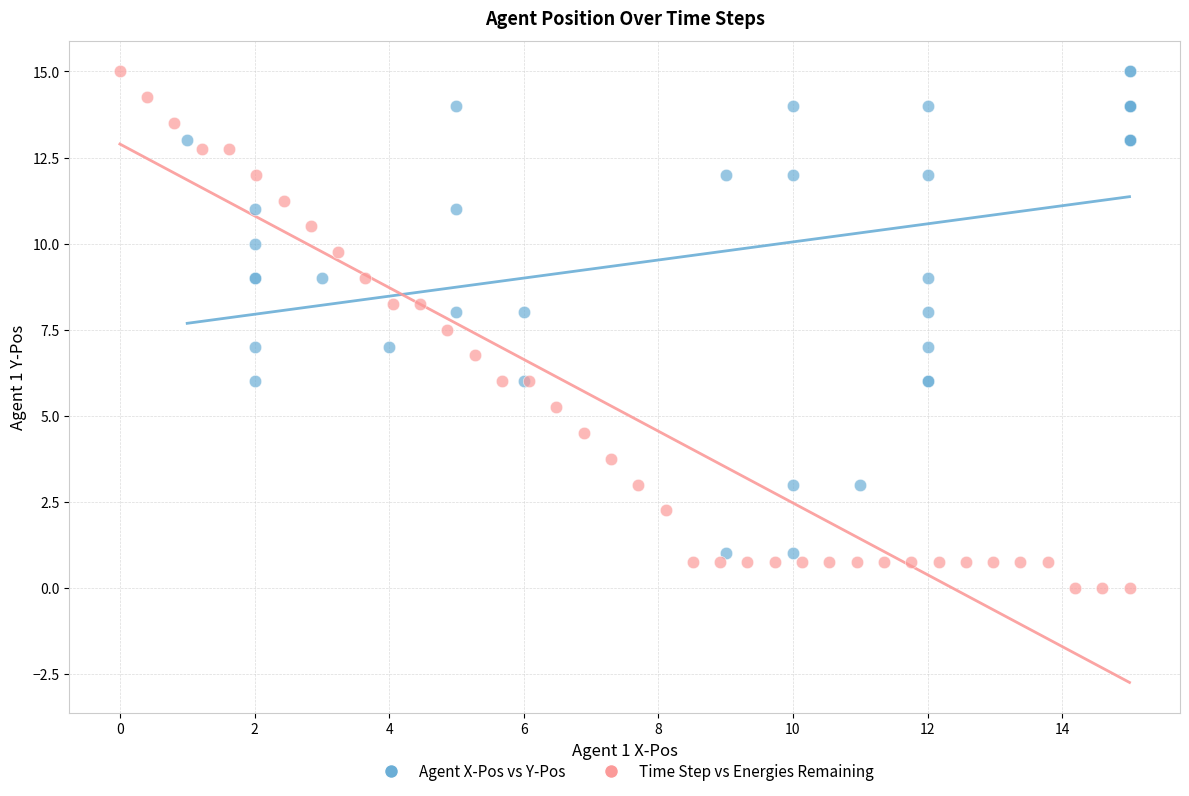

Which series contains the lowest Y value?

Time Step vs Energies Remaining